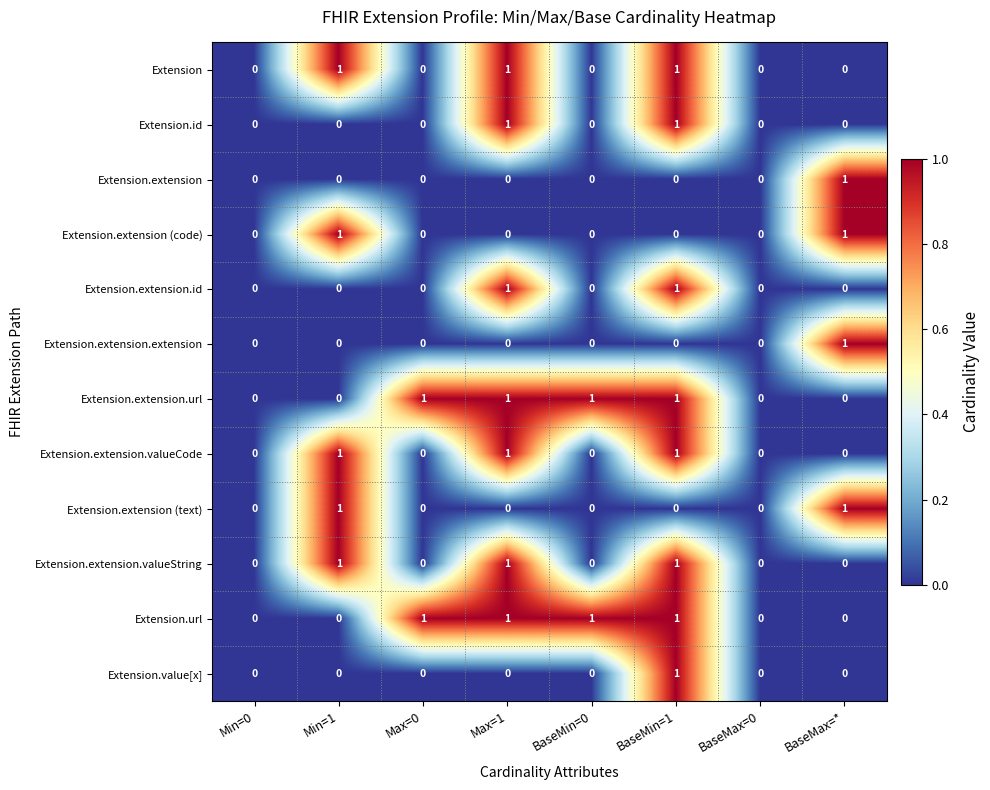

Count the Extension values in the range 0 to 1.

8